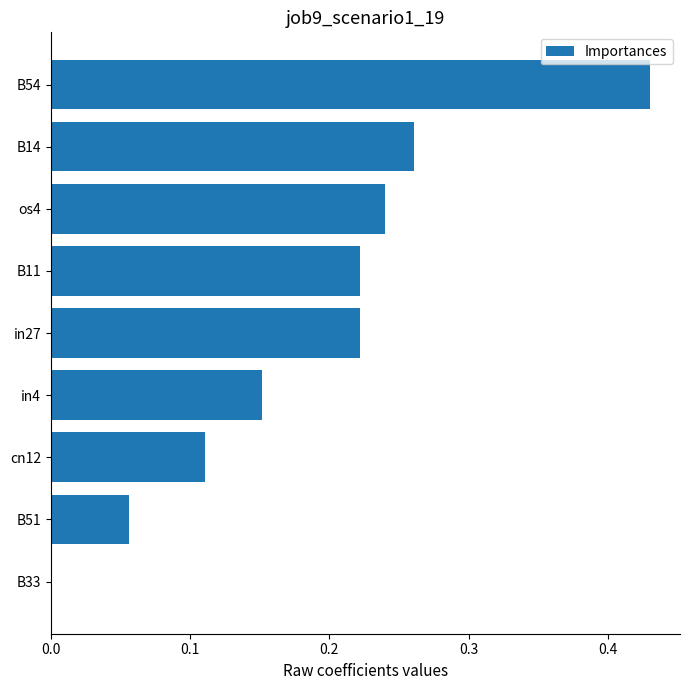

Which has a higher value, B54 or B33?

B54